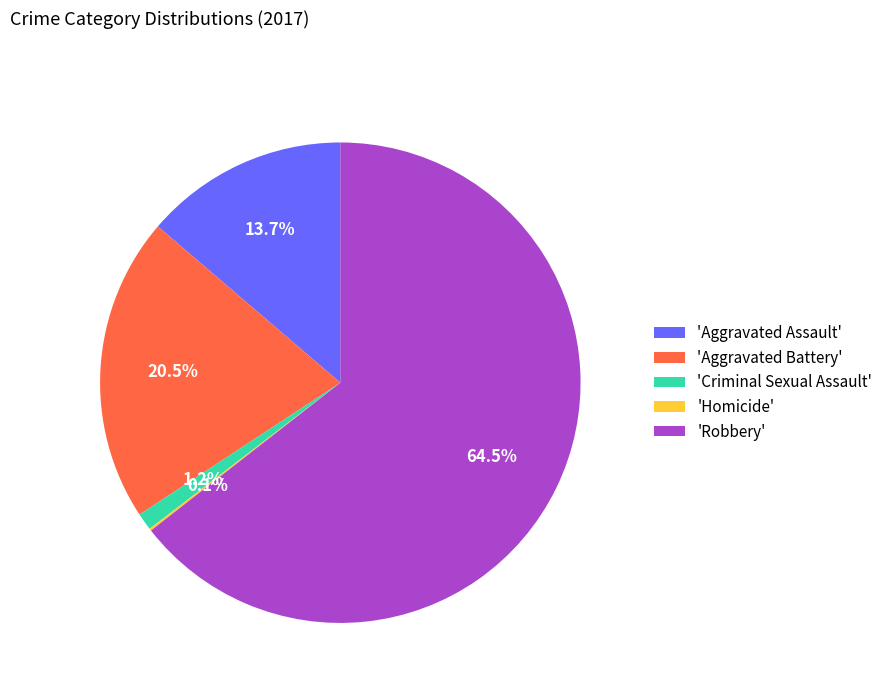

Which has a higher value, 'Criminal Sexual Assault' or 'Aggravated Assault'?

'Aggravated Assault'